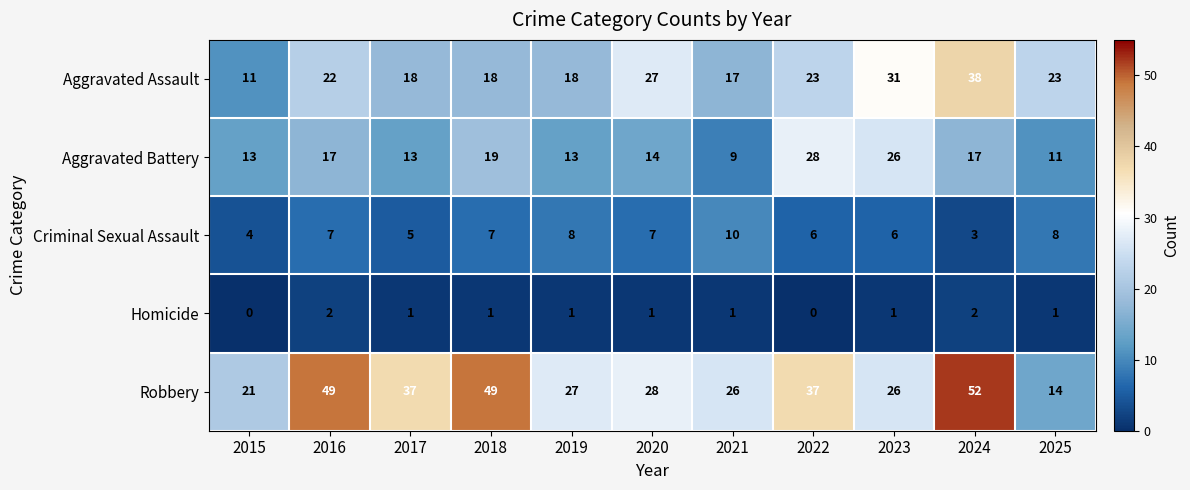

Which series has the largest total across all categories?

Robbery